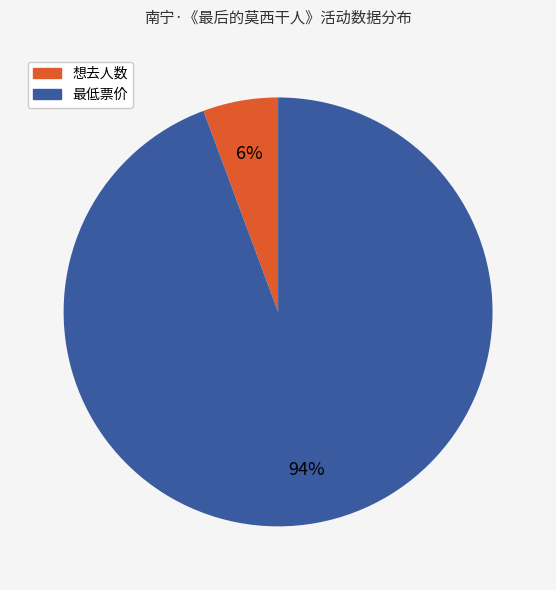

Which category accounts for the majority?

最低票价